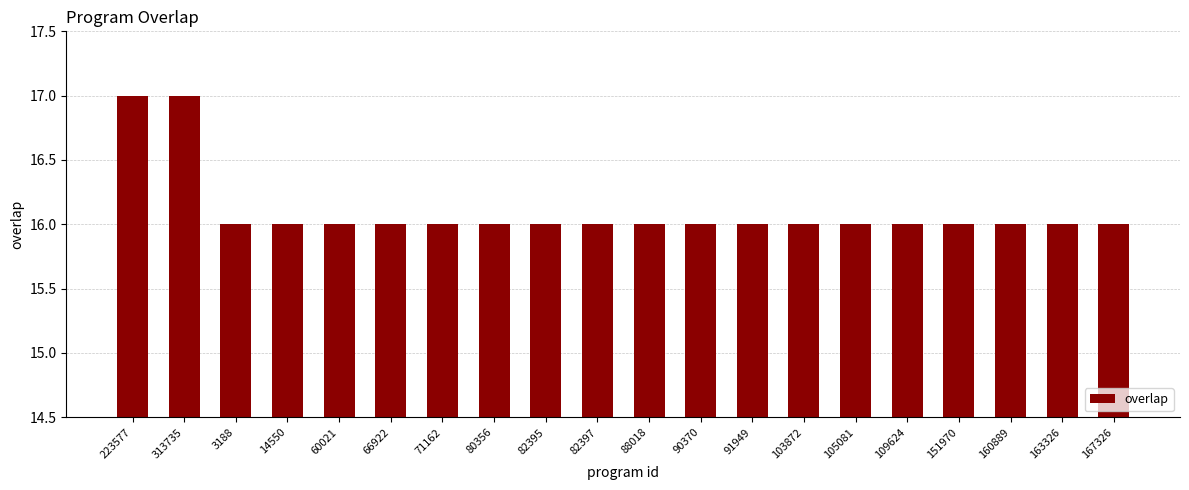

How many bars are there in total?

20